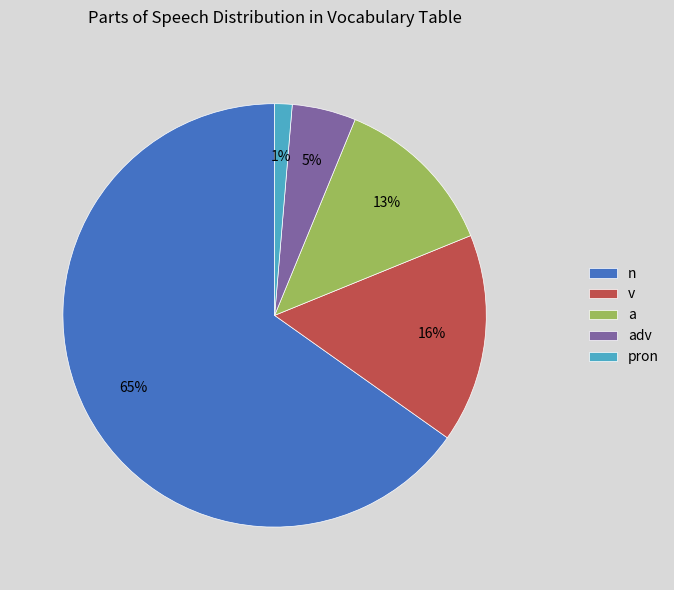

To the nearest percent, what portion does adv represent?

5%